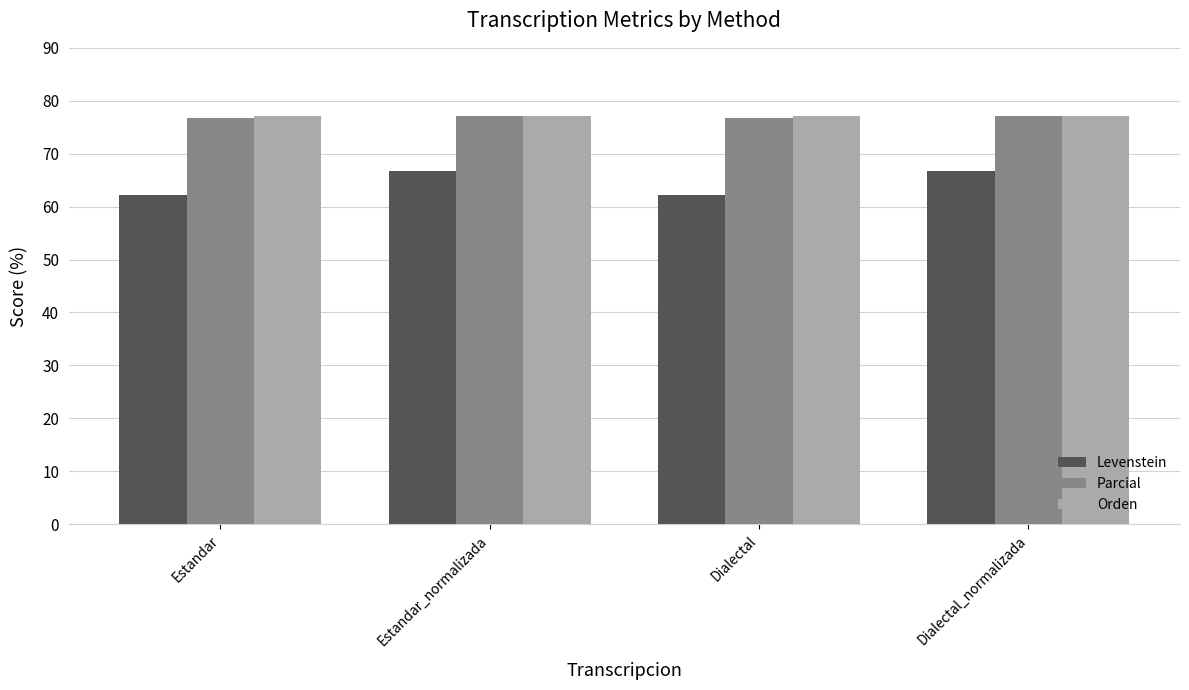

What is the sum of all Parcial values?

307.7